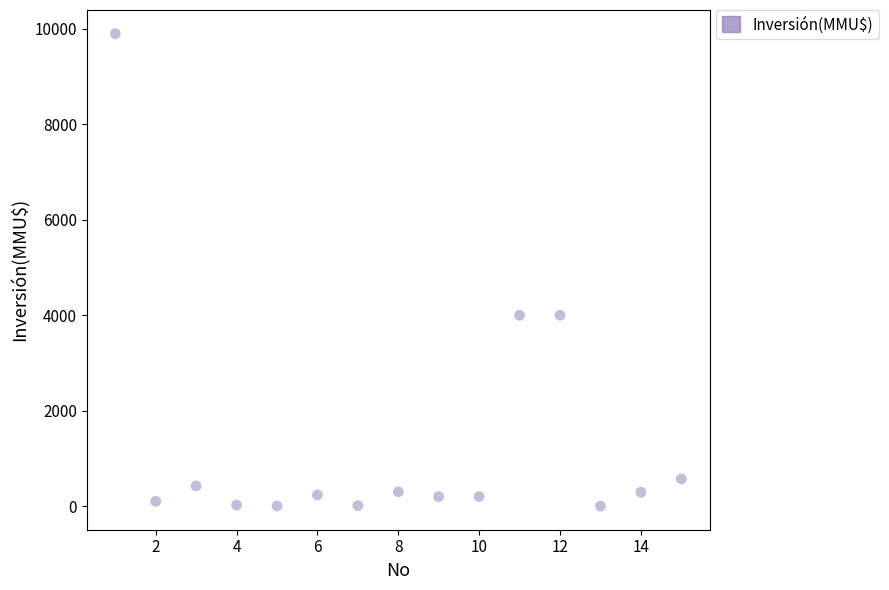

What is the range of X values (max minus min)?

14